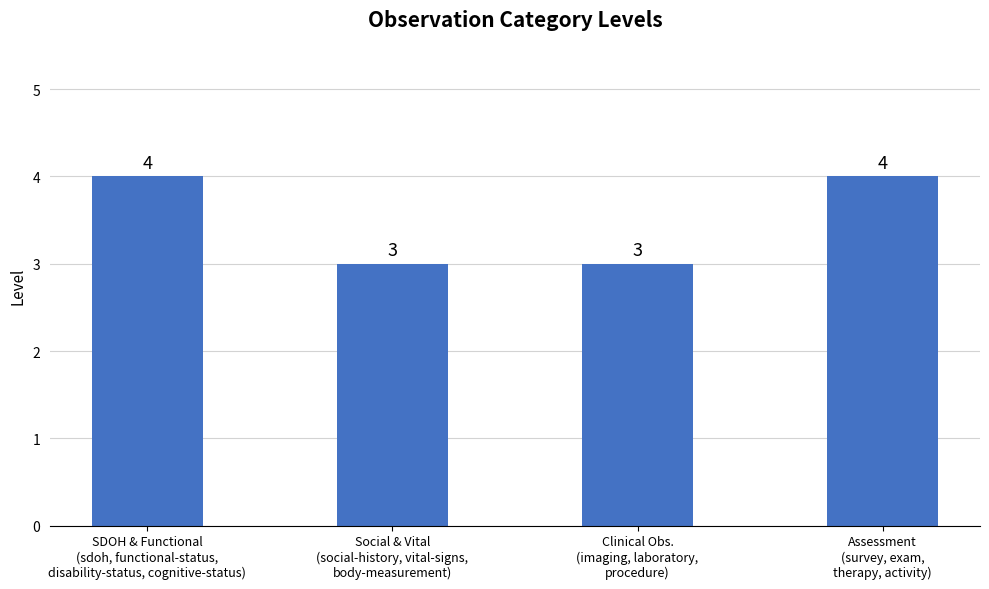

Count the number of categories in the chart.

4